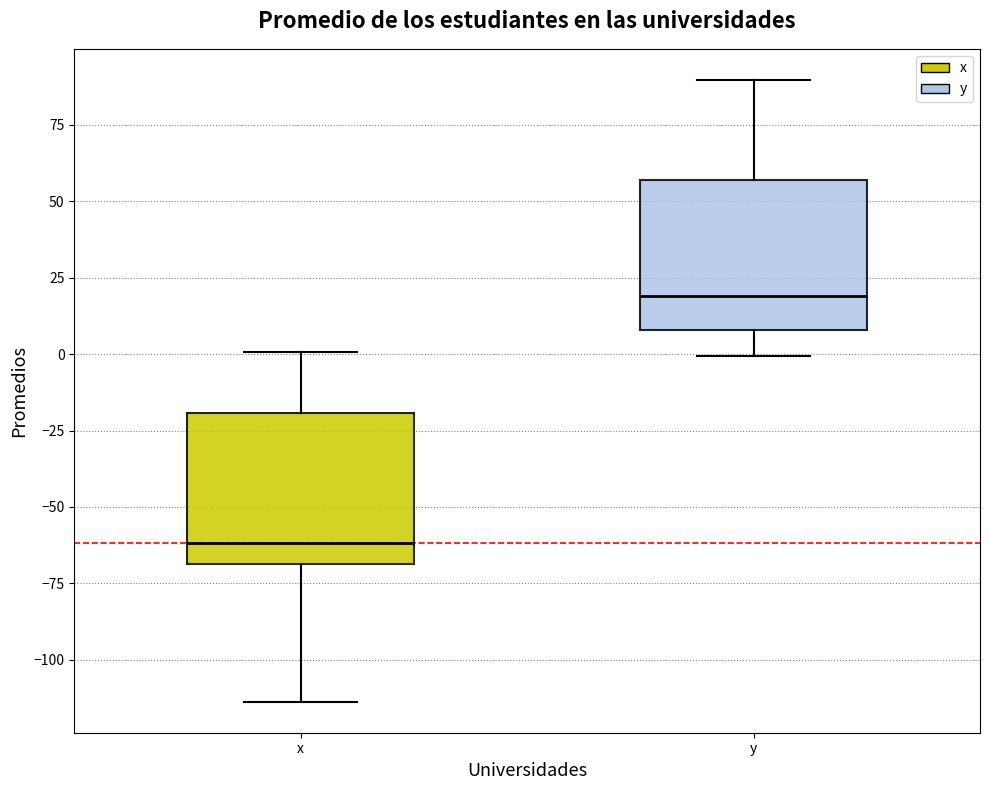

Which box's median line is the lowest?

x